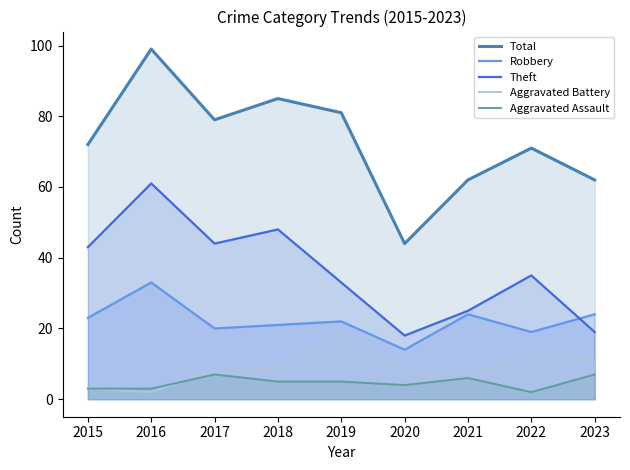

List the labels in order of Aggravated Assault value, smallest first.

2022, 2015, 2016, 2020, 2018, 2019, 2021, 2017, 2023